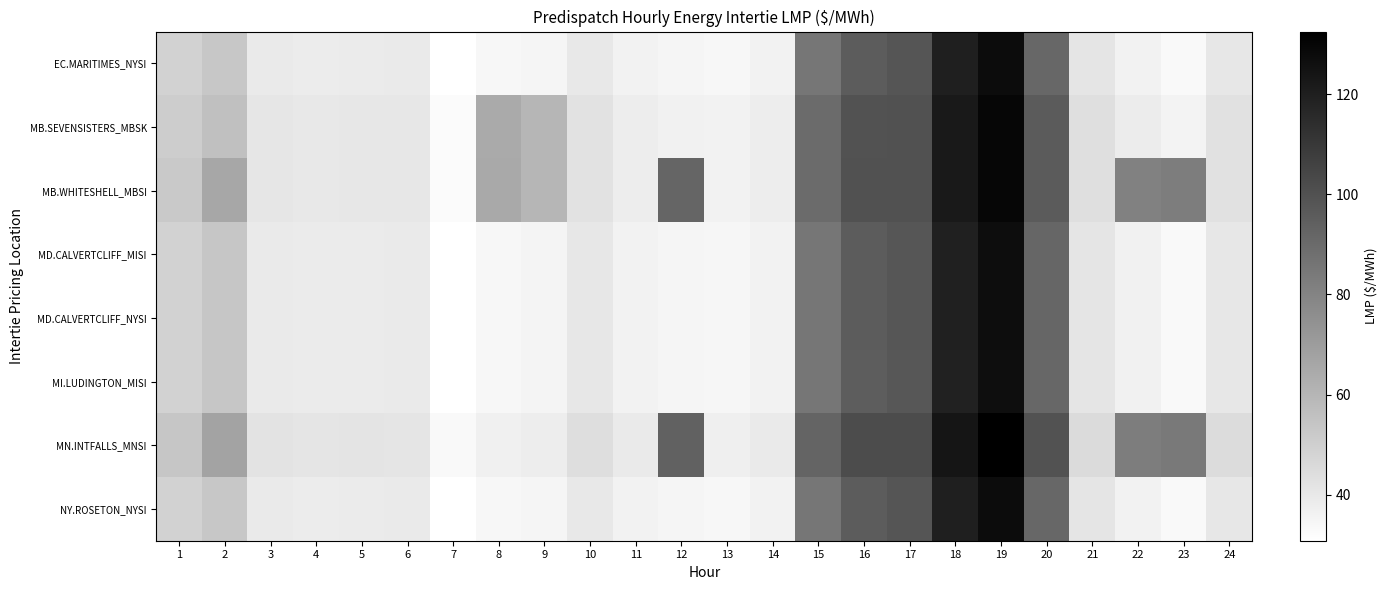

Which series changed the most between 6 and 18?

MN.INTFALLS_MNSI